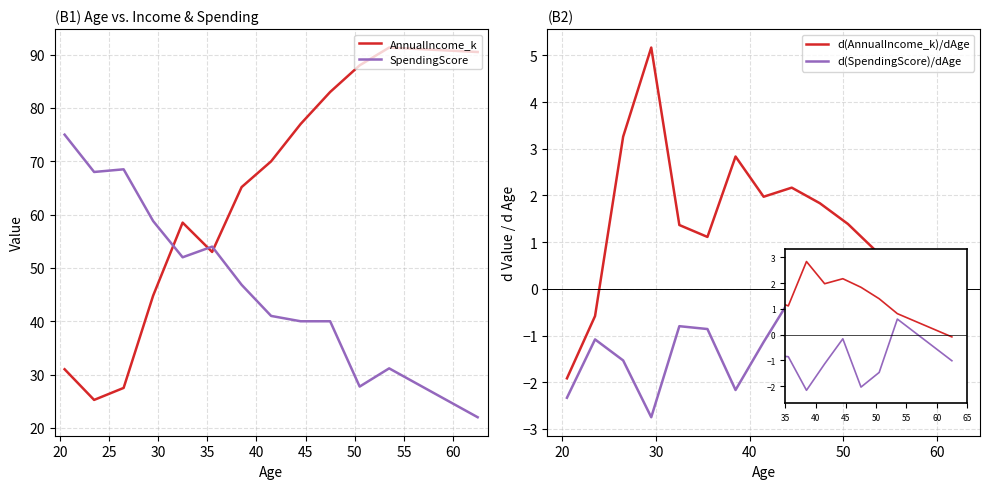

Rank the series at 30 from lowest to highest value.

d(SpendingScore)/dAge, d(AnnualIncome_k)/dAge, AnnualIncome_k, SpendingScore